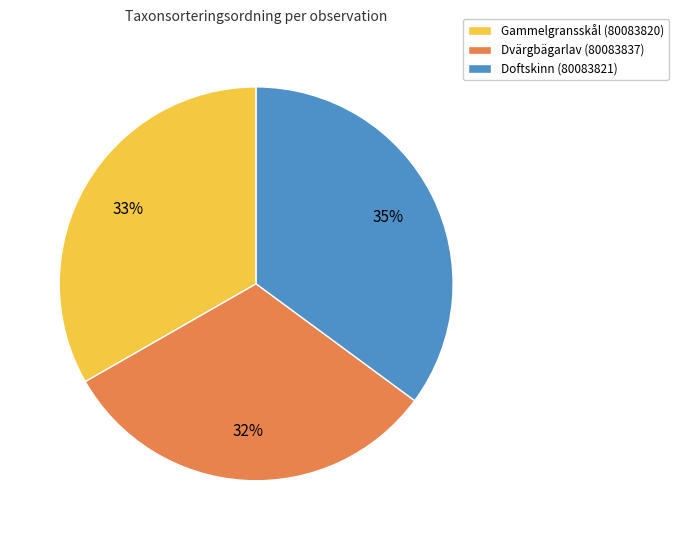

Which slice is the largest?

Doftskinn (80083821)